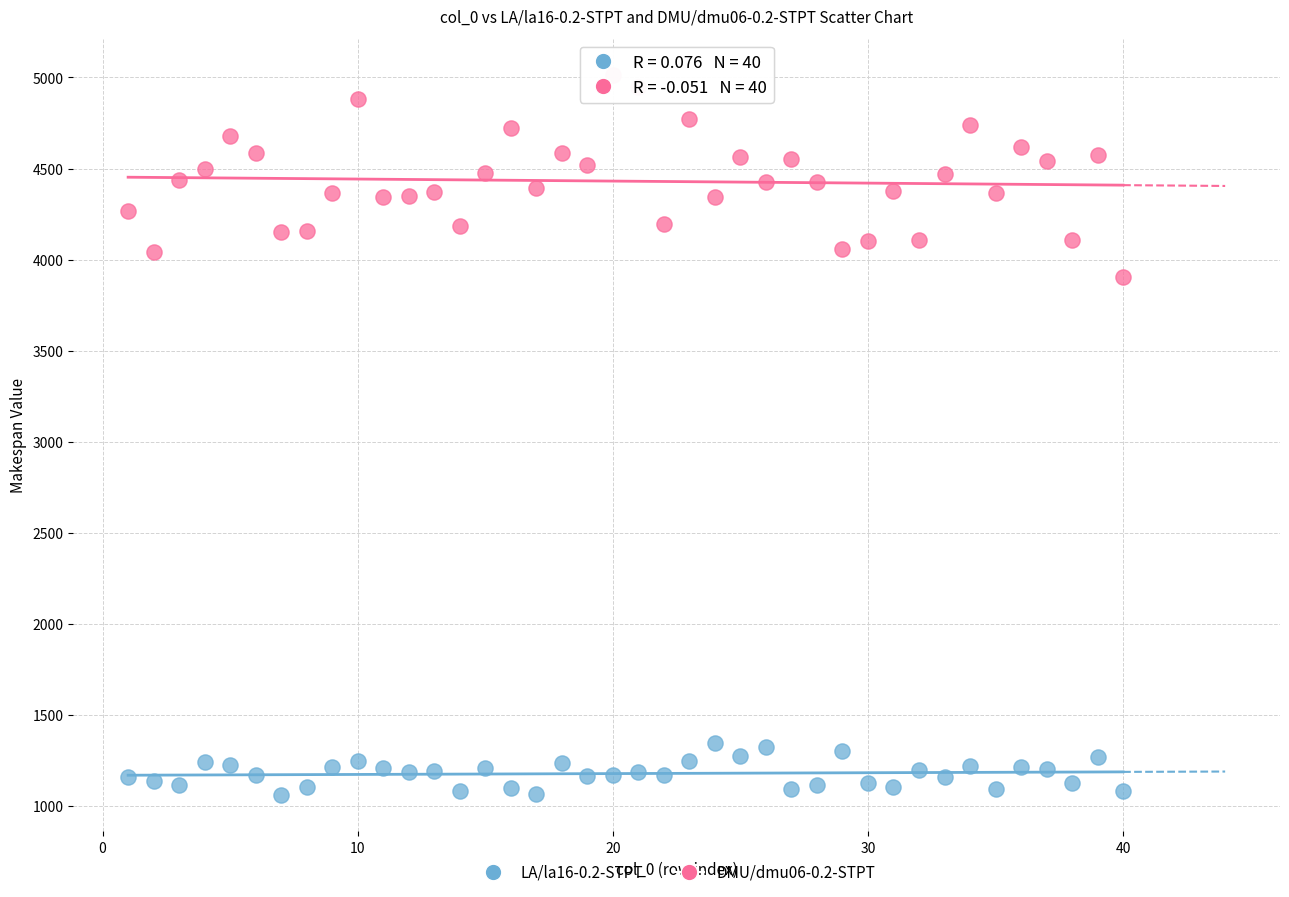

Across all data points, what is the range of X values (max minus min)?

39